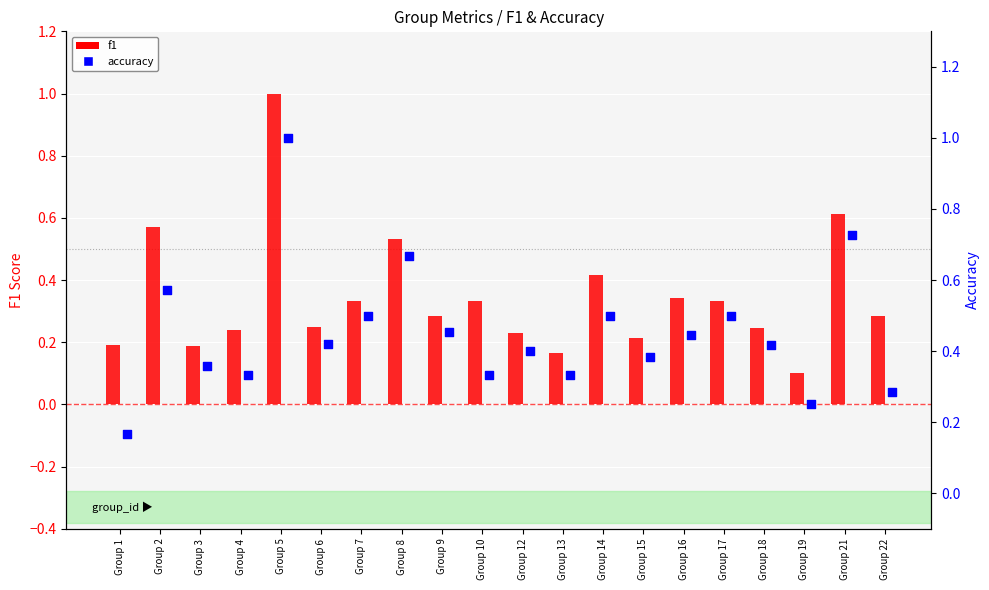

Which series contains the lowest Y value?

f1